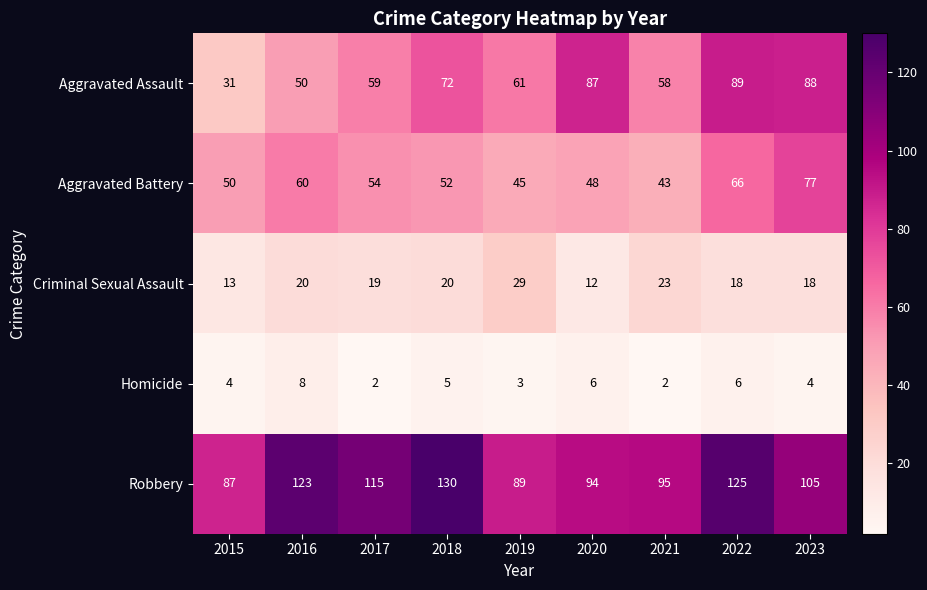

Read the Homicide value at 2023.

4